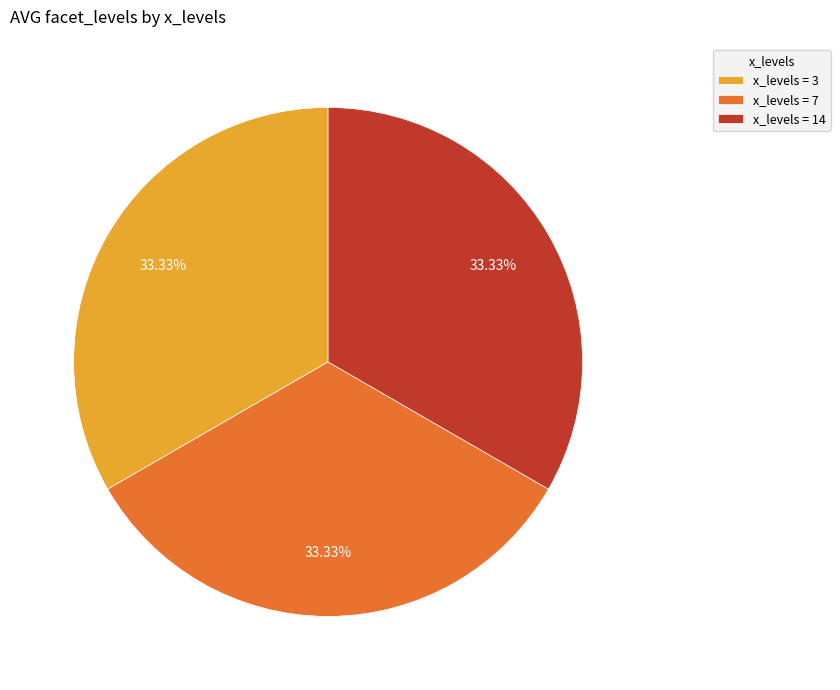

Approximately how many times larger is the value at x_levels = 3 compared to x_levels = 14?

1.0